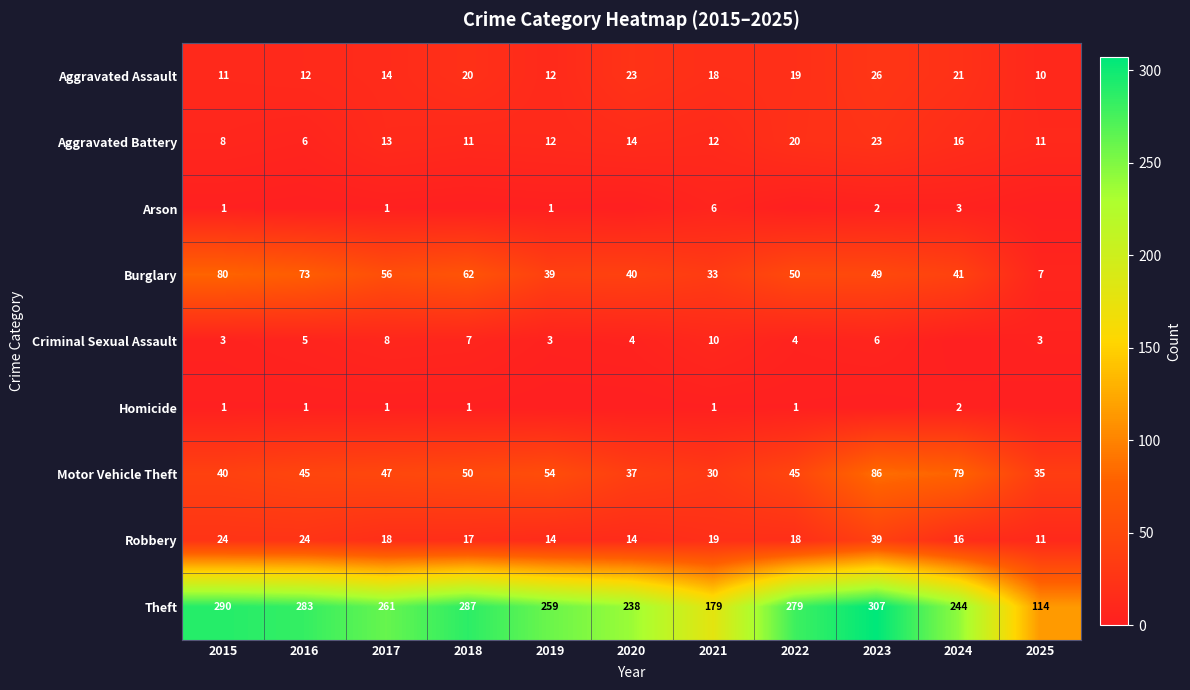

At how many categories does at least one series exceed 59?

11